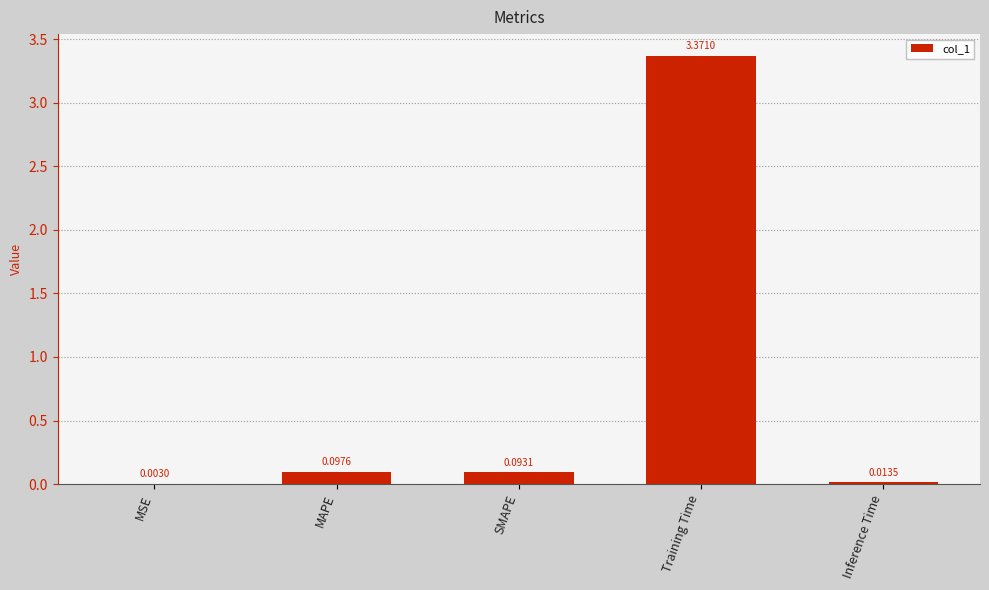

Which category has the highest value across all series?

Training Time